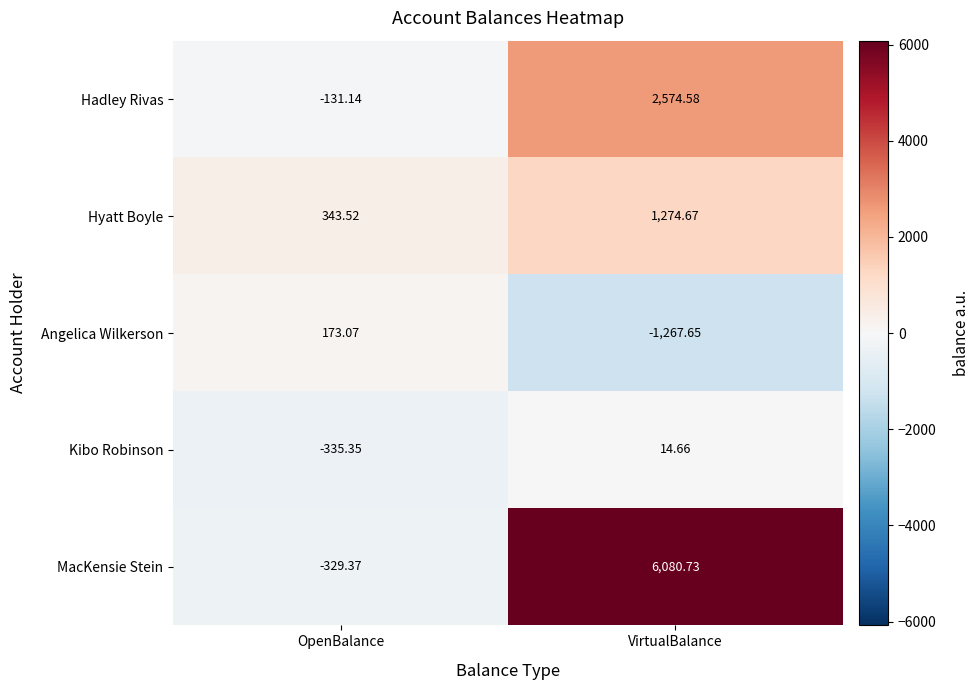

Between OpenBalance and VirtualBalance, which series saw the biggest shift?

MacKensie Stein